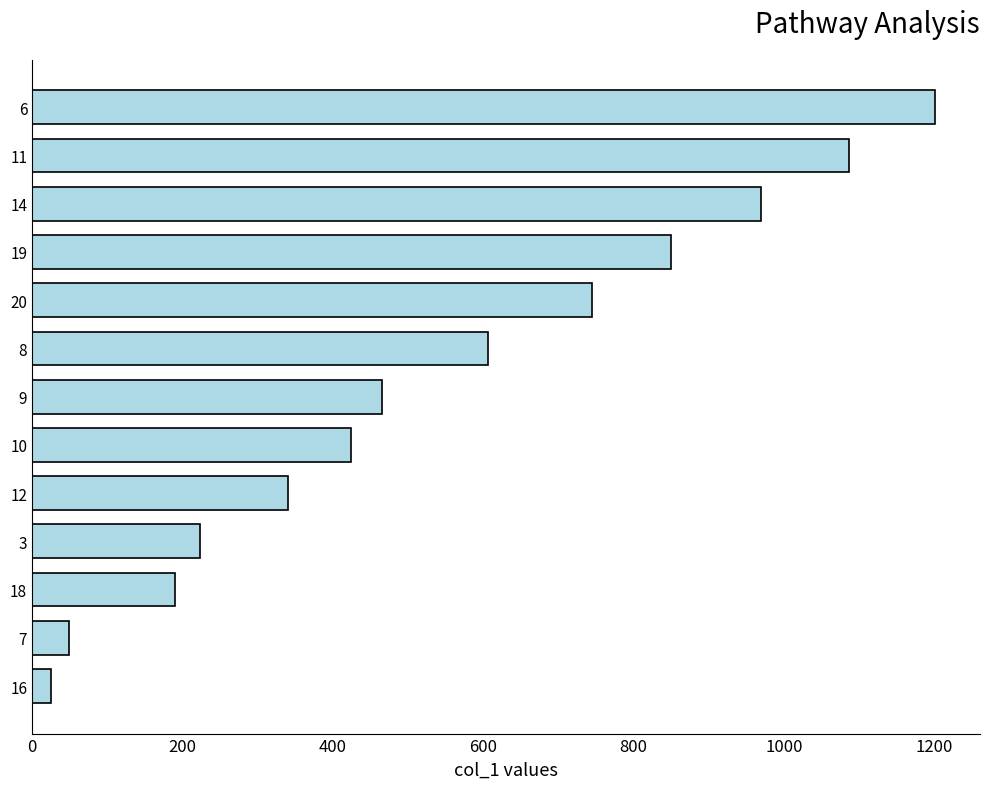

Rank the categories by value from highest to lowest.

6, 11, 14, 19, 20, 8, 9, 10, 12, 3, 18, 7, 16